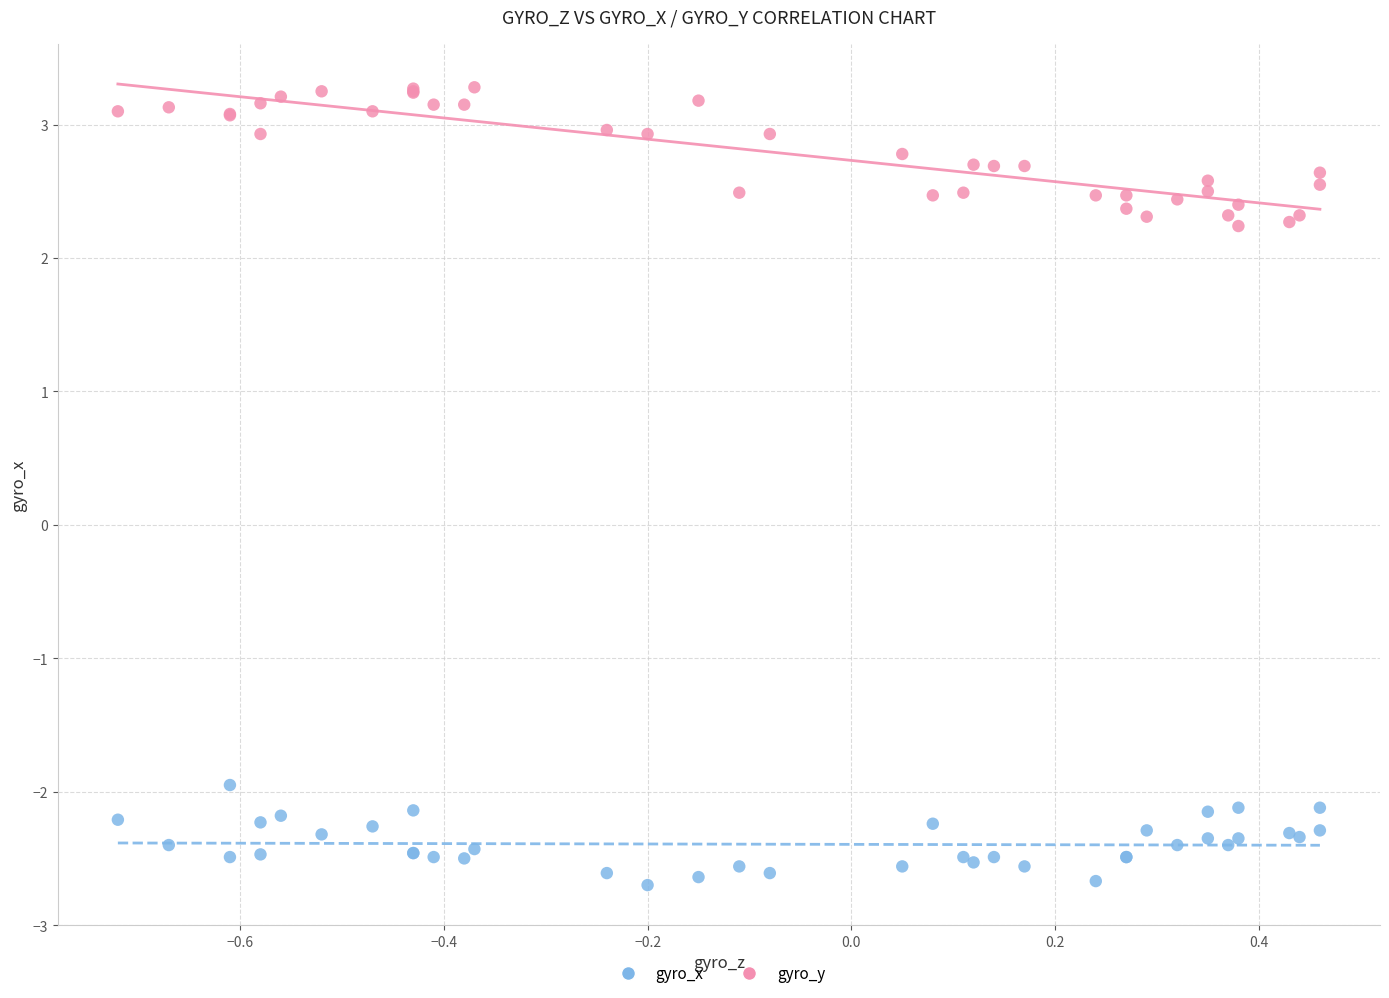

What is the X range (max minus min) for the scatter plot?

1.2